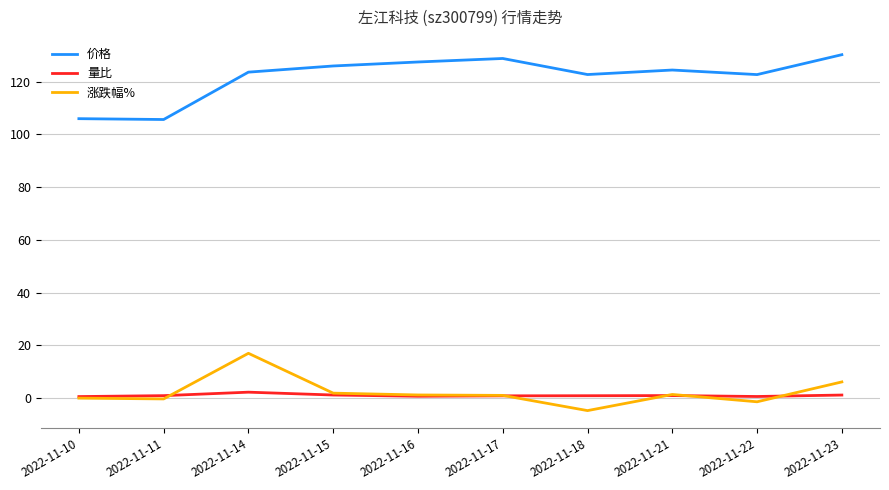

In 量比, how many points are higher than both neighbors (excluding endpoints)?

2